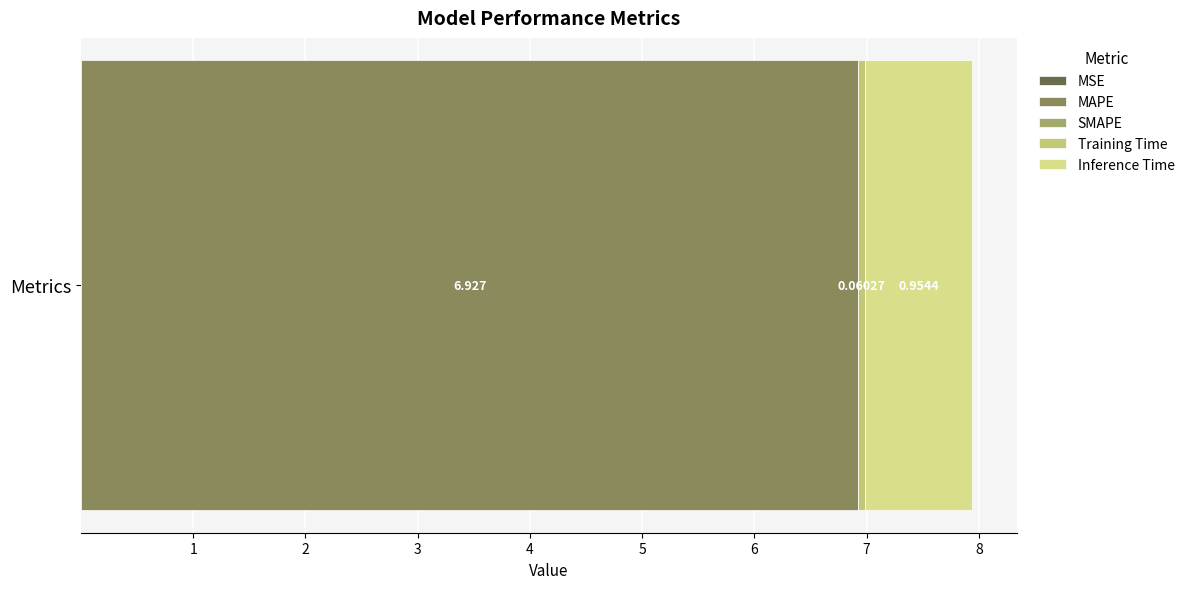

What is the label of the 4th bar from the right?

MAPE